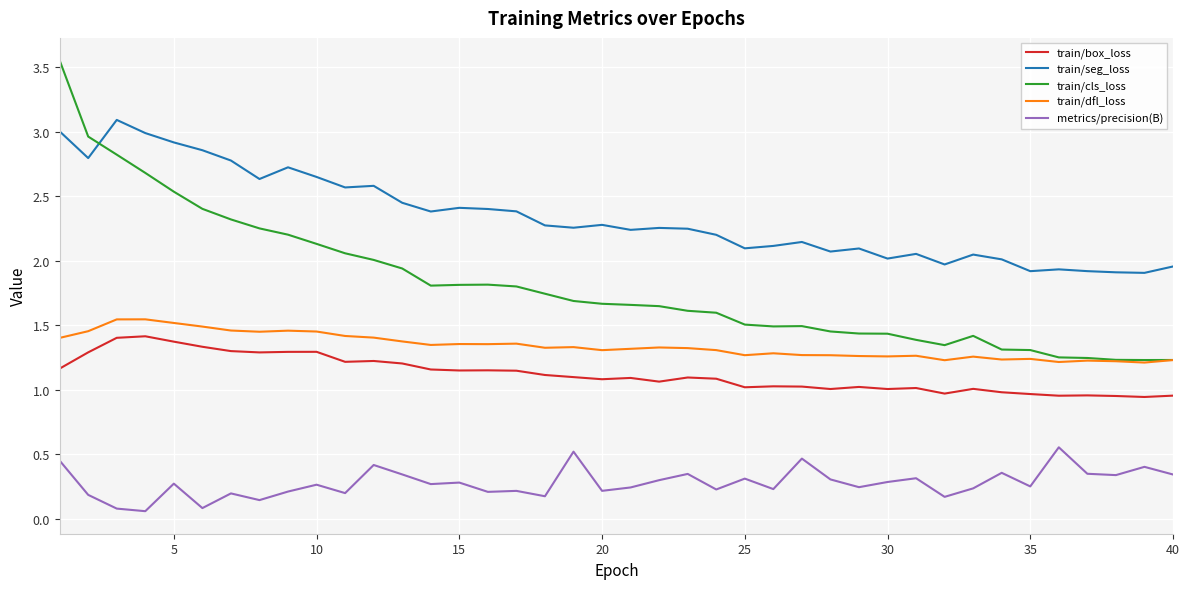

True or false: train/box_loss and metrics/precision(B) intersect in this chart.

False